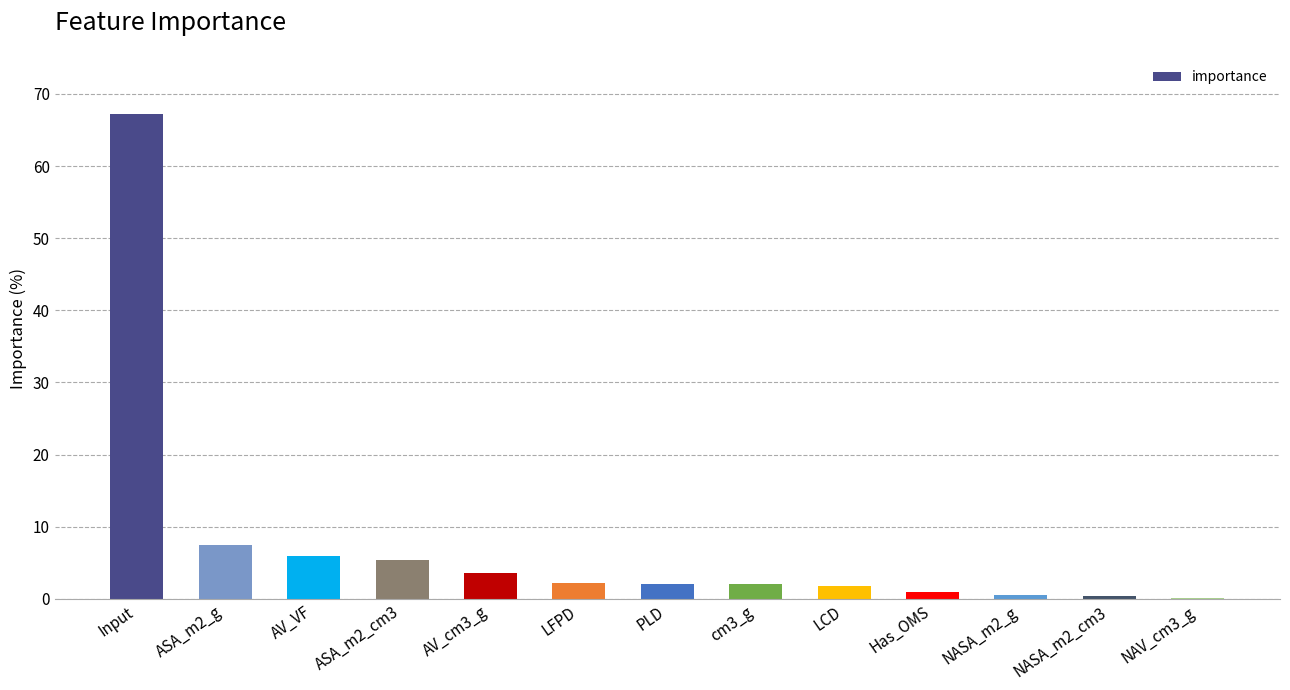

What is the sum of all values?

100.0